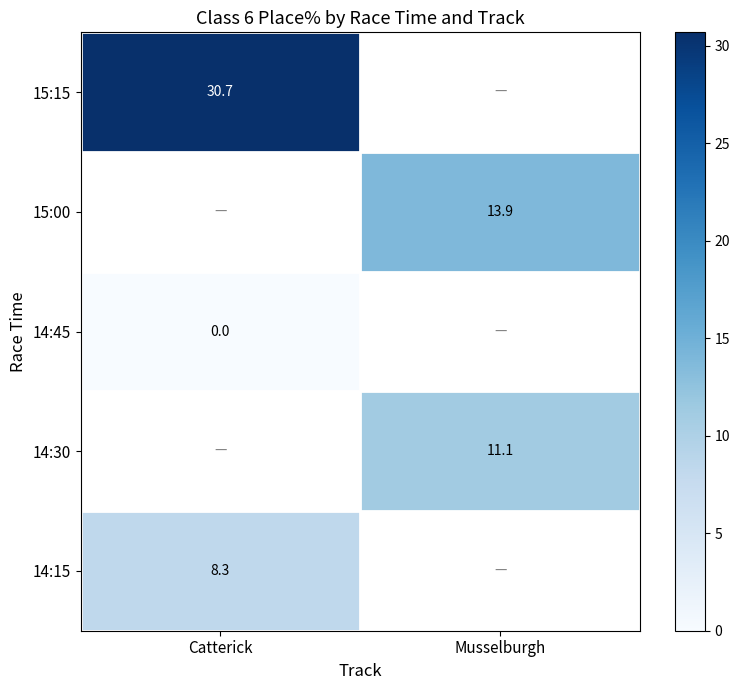

Which series has the largest range (max minus min)?

14:15